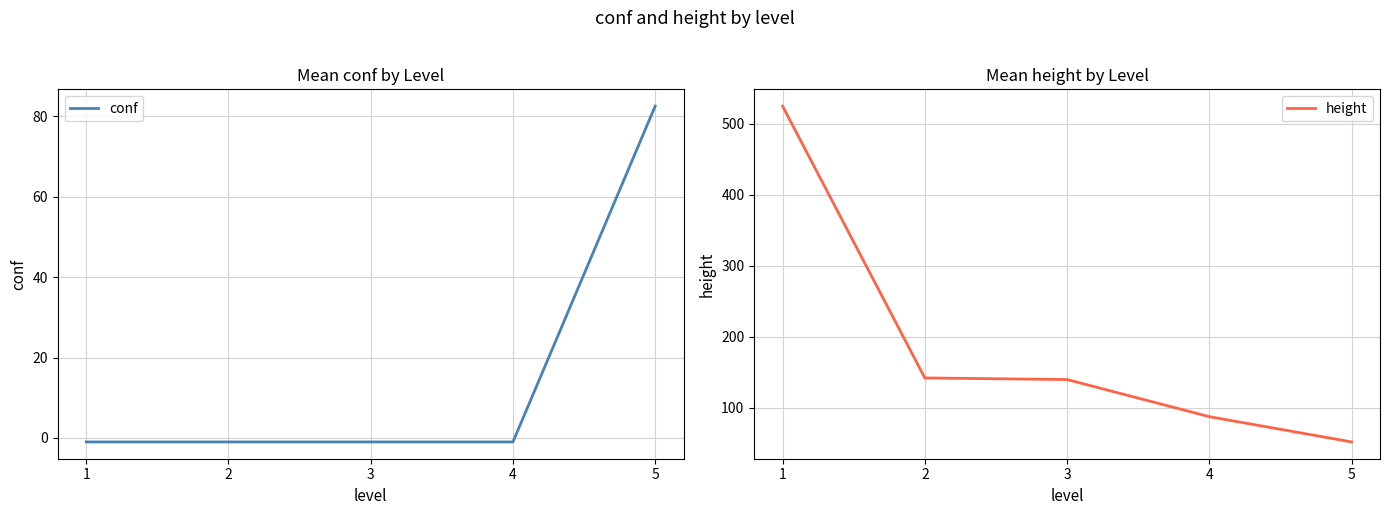

True or false: height has more than 1 points higher than both neighbors.

False